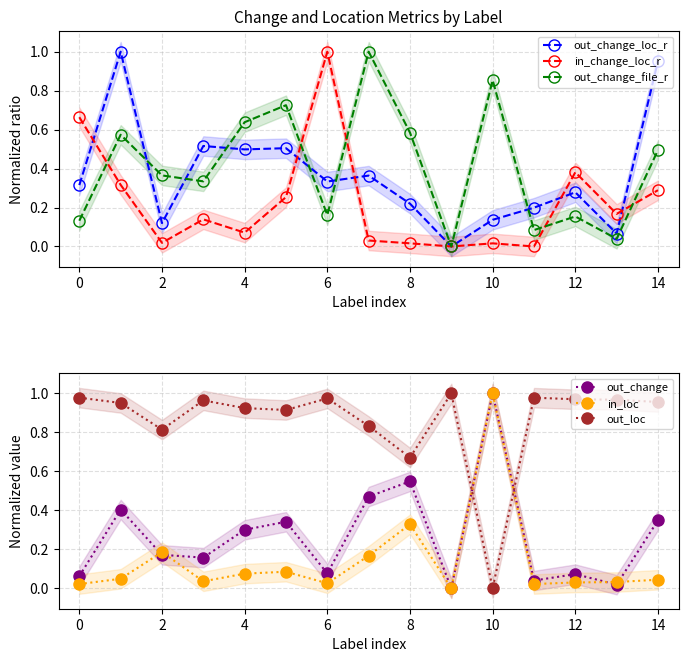

Reading right to left, what are all the values shown in this chart?

out_change_loc_r: 1.0	0.1	0.3	0.2	0.1	0.0	0.2	0.4	0.3	0.5	0.5	0.5	0.1	1.0	0.3
in_change_loc_r: 0.3	0.2	0.4	0.0	0.0	0.0	0.0	0.0	1.0	0.3	0.1	0.1	0.0	0.3	0.7
out_change_file_r: 0.5	0.0	0.2	0.1	0.9	0.0	0.6	1.0	0.2	0.7	0.6	0.3	0.4	0.6	0.1
out_change: 0.3	0.0	0.1	0.0	1.0	0.0	0.5	0.5	0.1	0.3	0.3	0.2	0.2	0.4	0.1
in_loc: 0.0	0.0	0.0	0.0	1.0	0.0	0.3	0.2	0.0	0.1	0.1	0.0	0.2	0.0	0.0
out_loc: 1.0	1.0	1.0	1.0	0.0	1.0	0.7	0.8	1.0	0.9	0.9	1.0	0.8	1.0	1.0